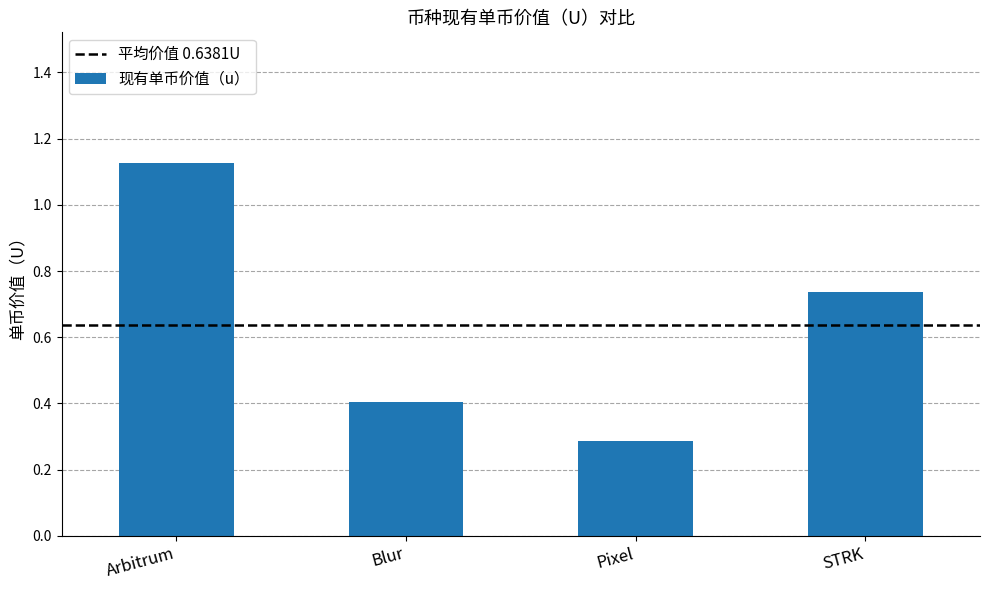

Does the chart contain any negative values?

No